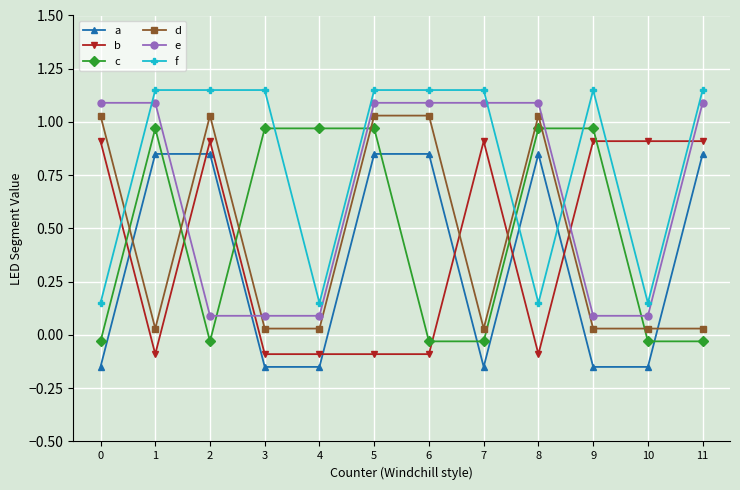

True or false: a has a value of 1.5 at 11.

False